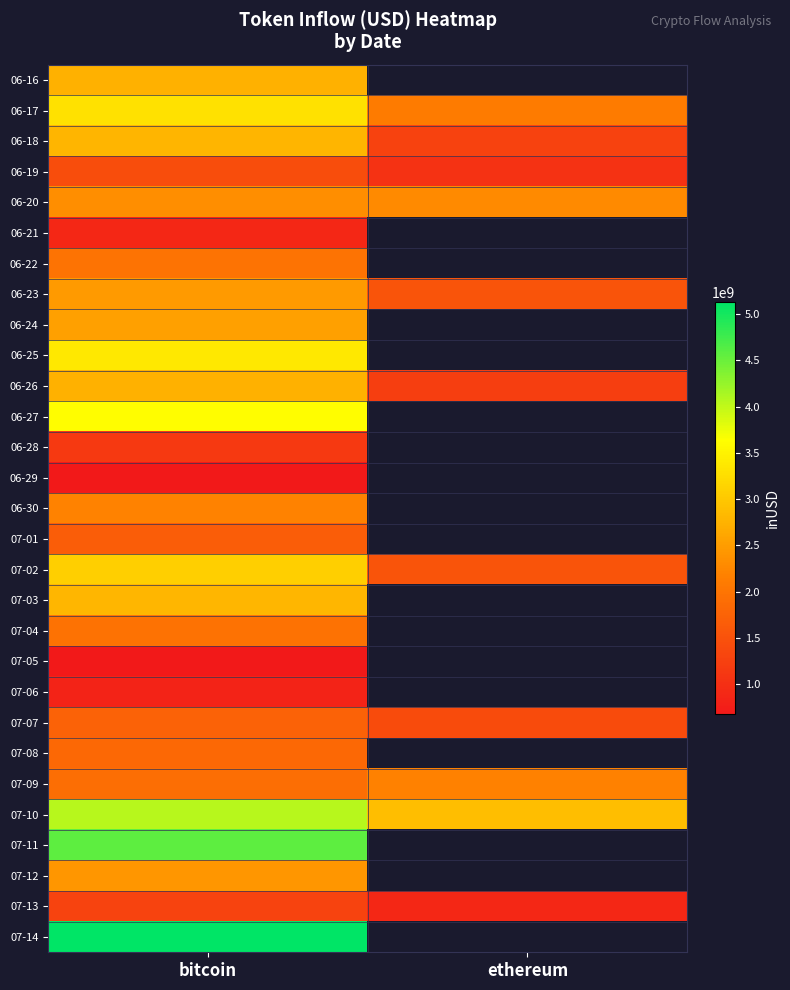

The 06-25 series shows 1696290842.9 at bitcoin. True or false?

False